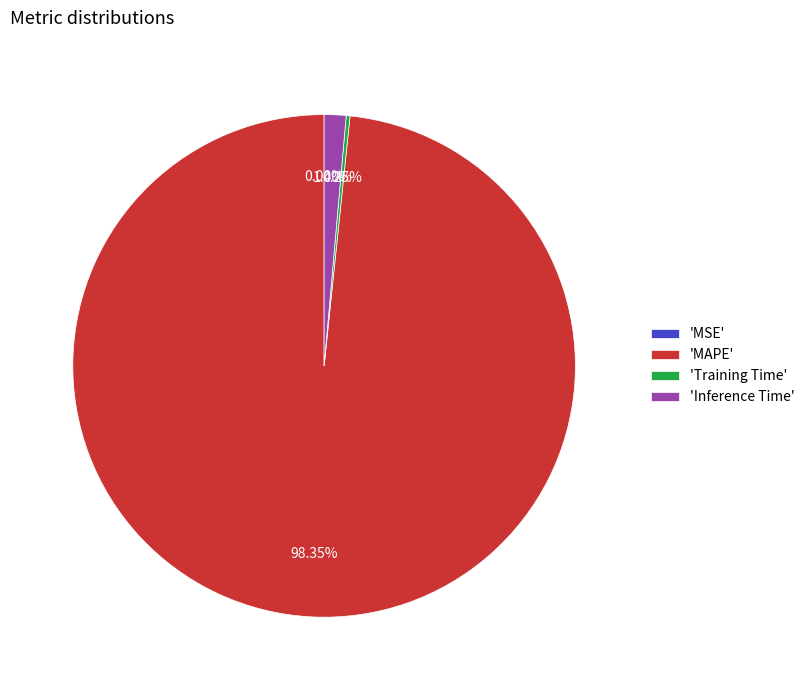

Which category accounts for the majority?

'MAPE'